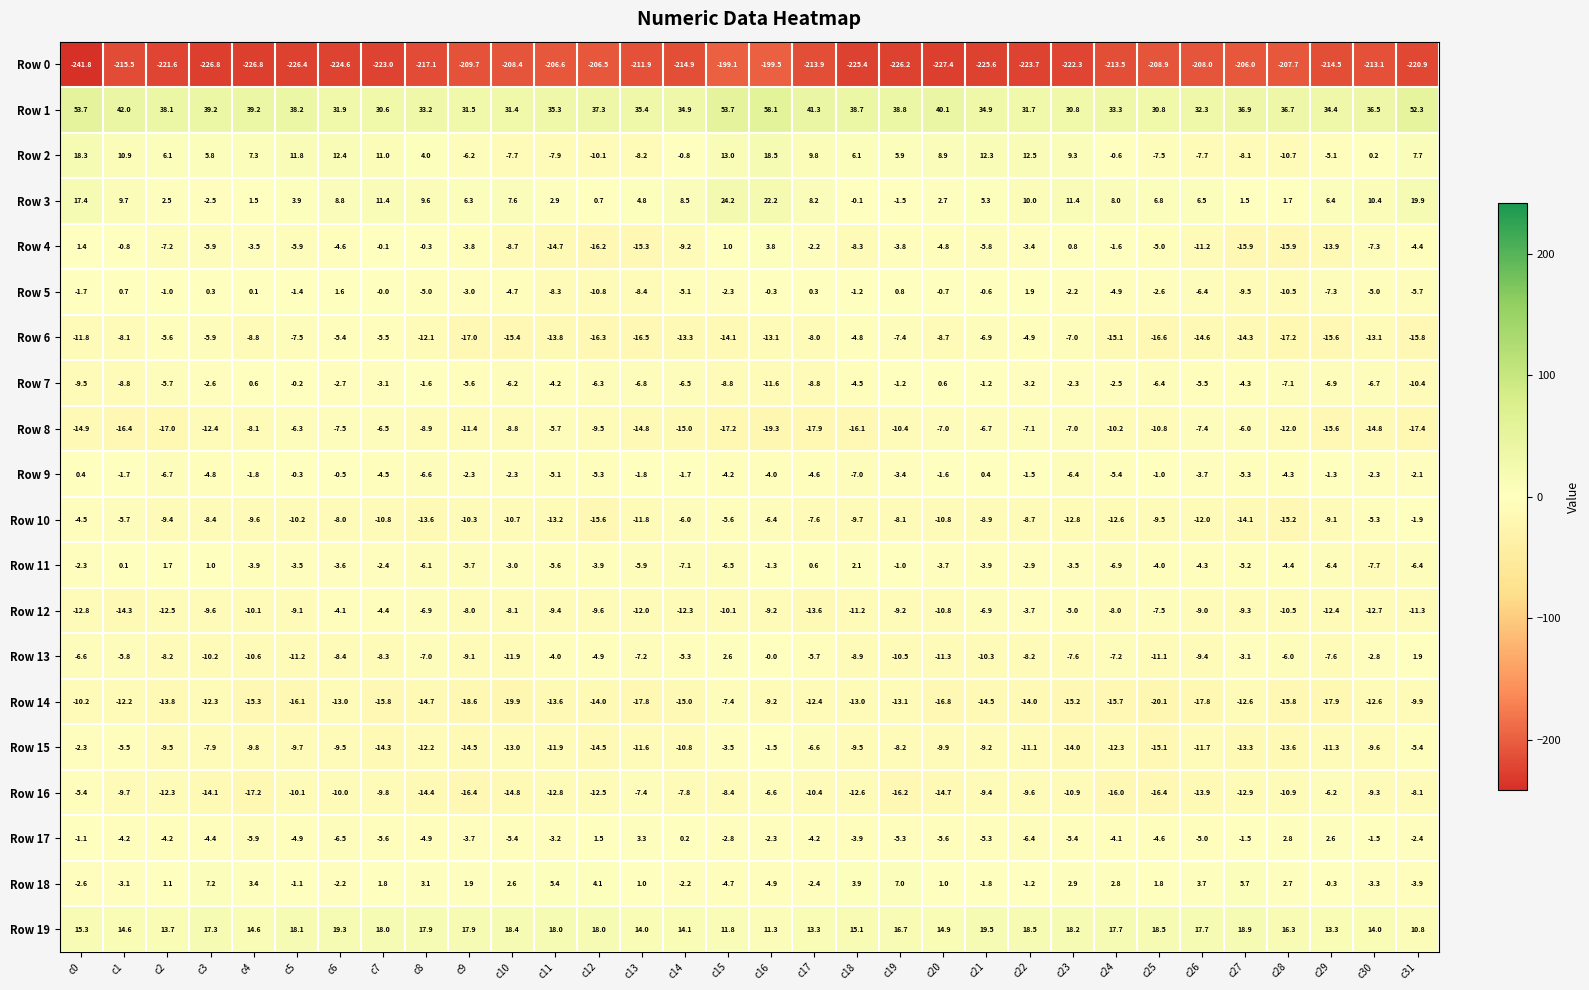

What is the sum of all Row 5 values?

-102.9